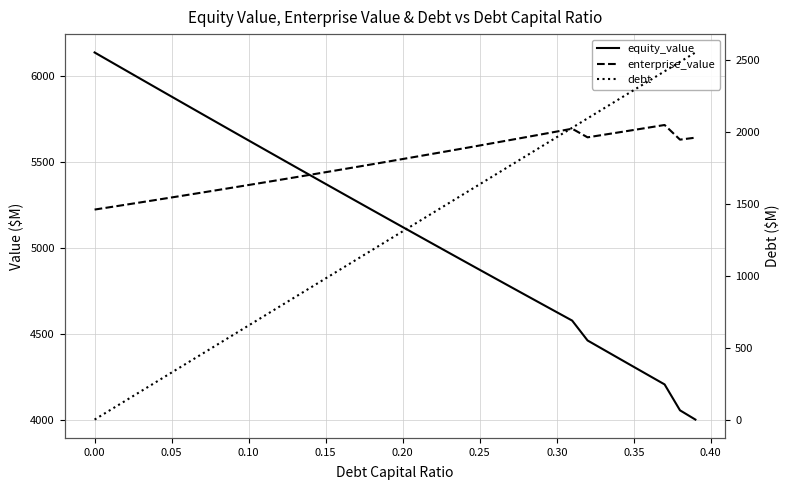

What is the difference between the maximum and minimum values in the debt series?

2555.6